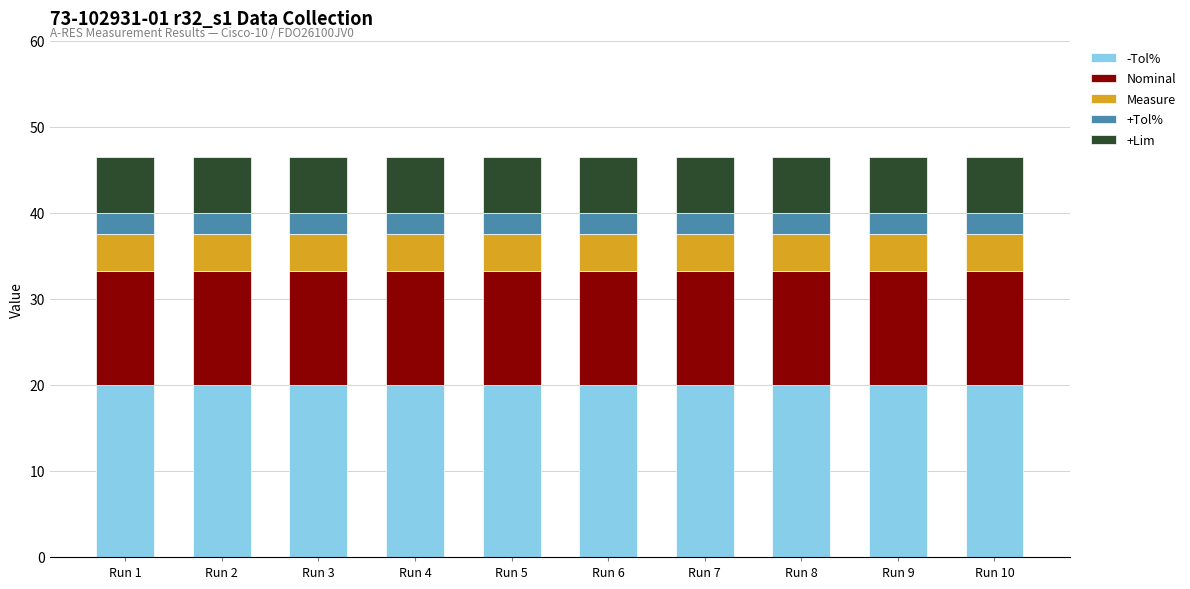

What is the value of the -Tol% bar at the 7th from the left?

20.0